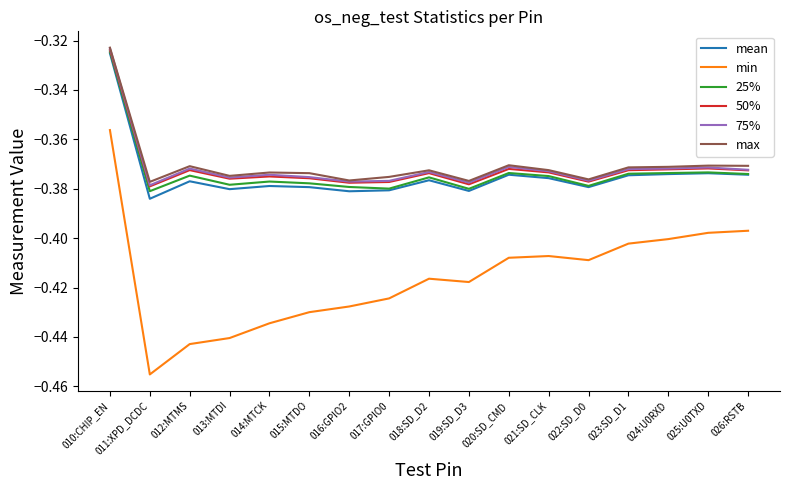

Where is max nearest to the value 0?

010:CHIP_EN